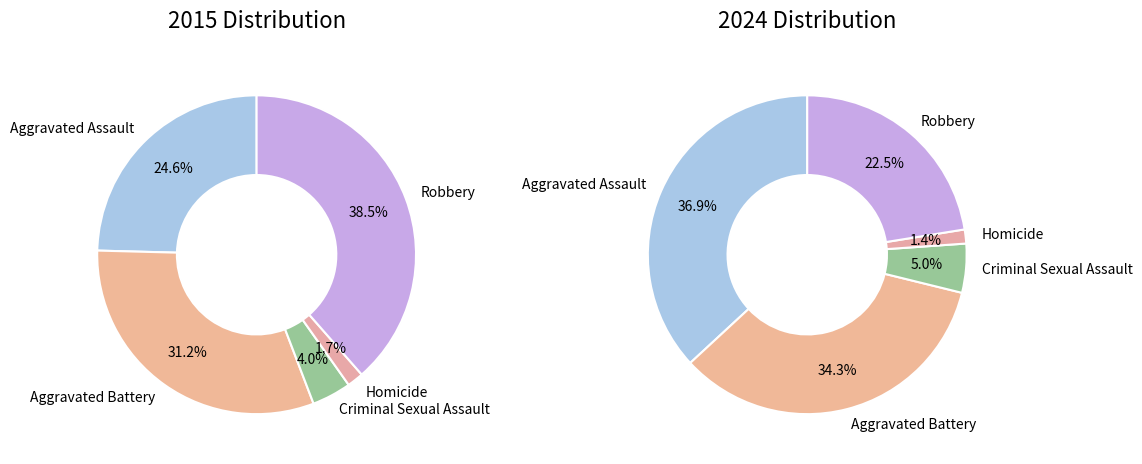

Approximately how many times larger is the value at Robbery compared to Homicide?

15.8